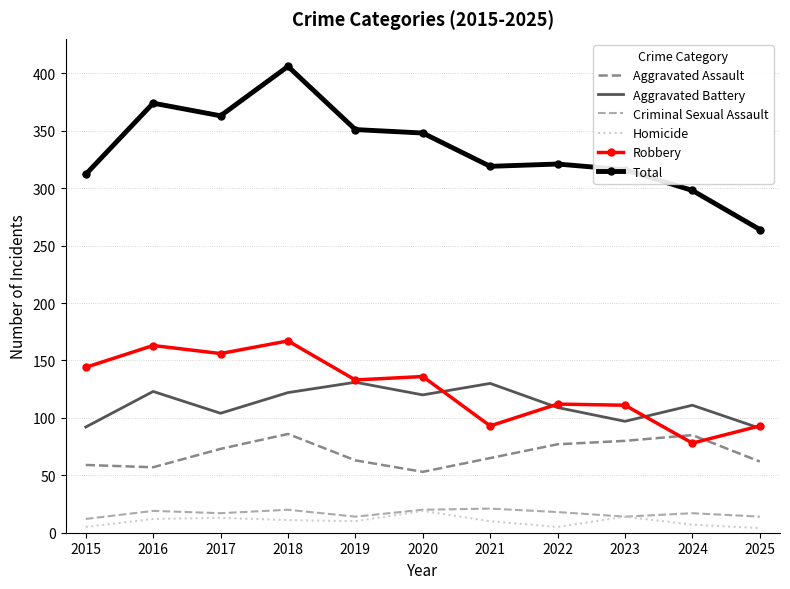

What is the difference between the highest and lowest values at 2023?

302